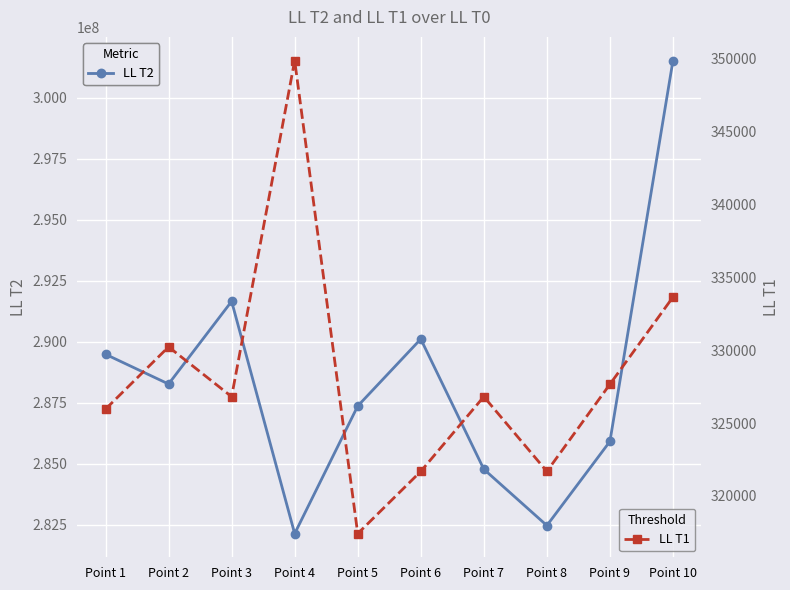

Where does the LL T1 series first go above 326805?

Point 2